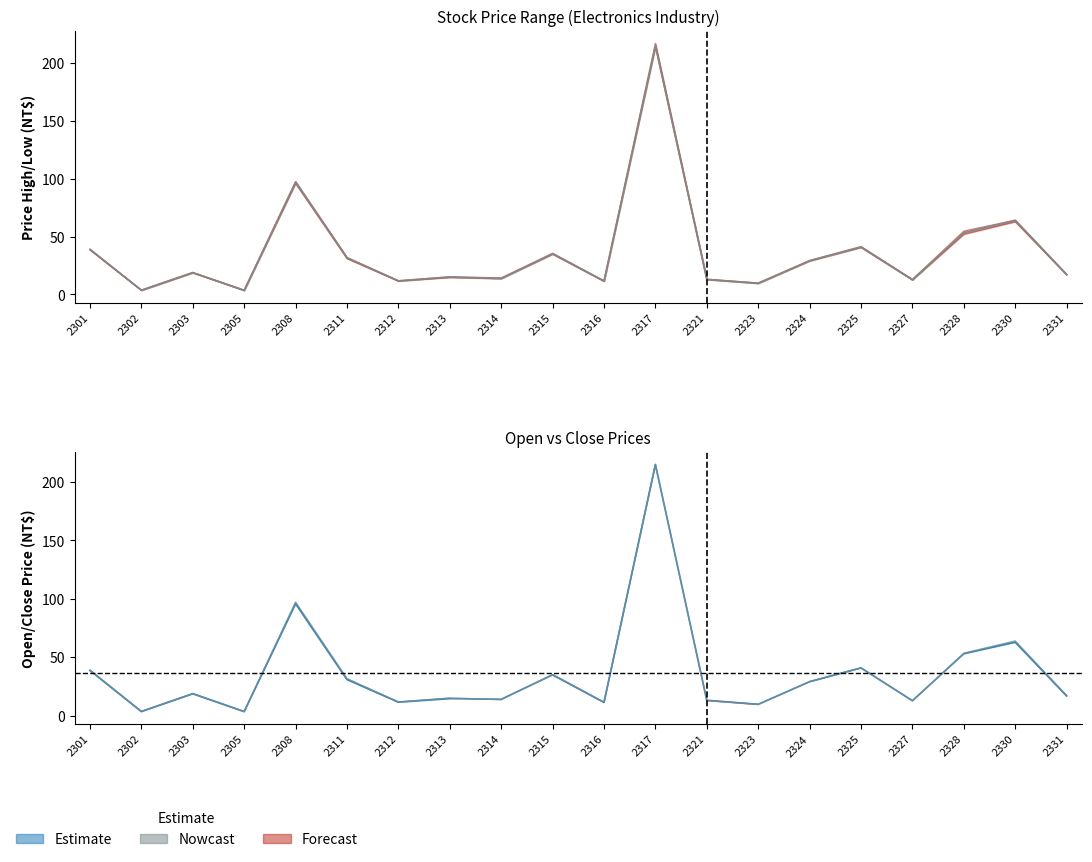

What is the total value across all series at 2317?

861.0